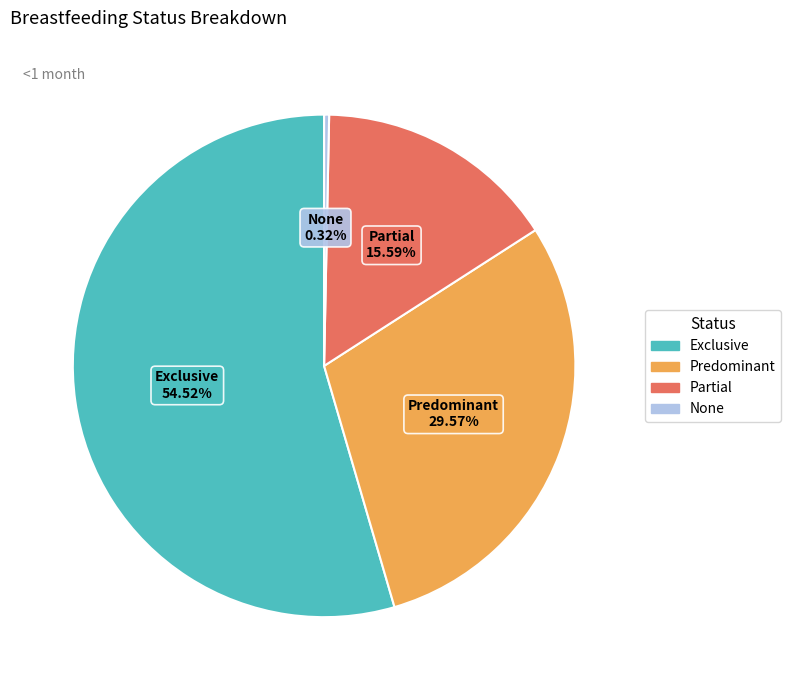

To the nearest percent, what is the difference between the Partial and Predominant slice percentages?

14%